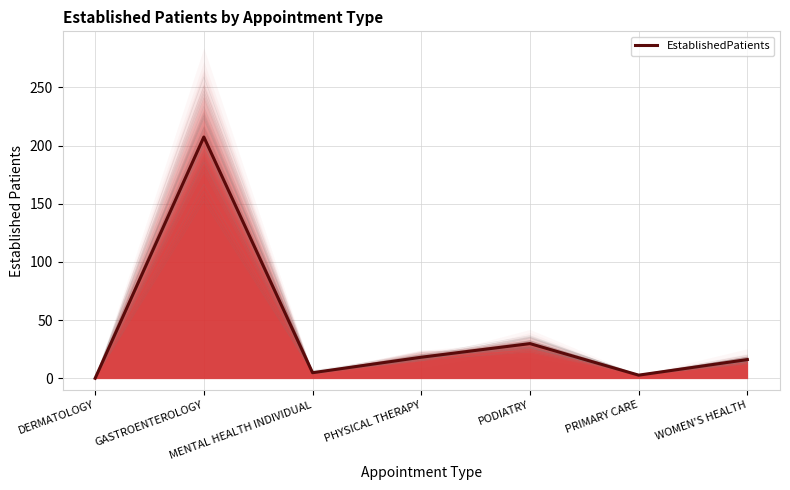

Which label corresponds to the smallest value in the chart?

DERMATOLOGY